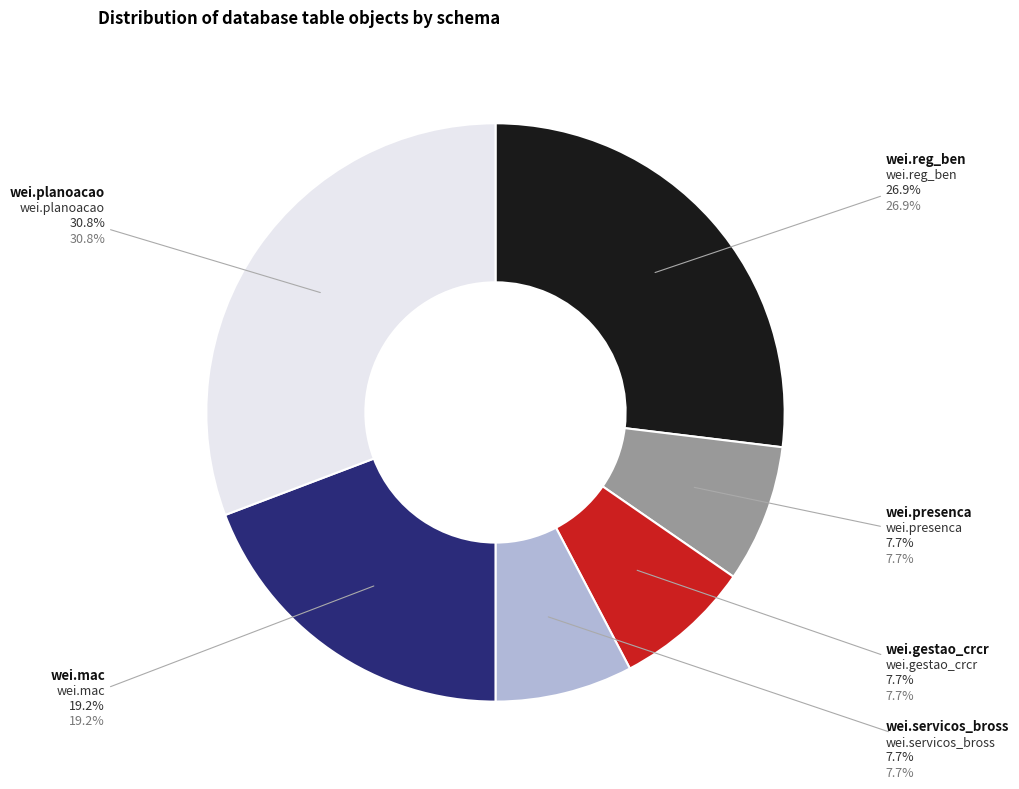

Does wei.mac account for over 50% of the chart?

No